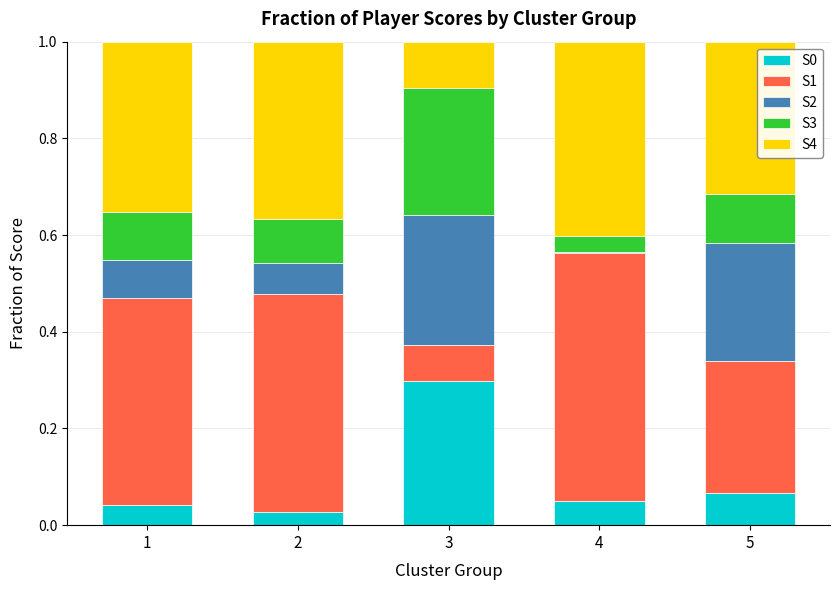

What is the total value across all series at 3?

1.0